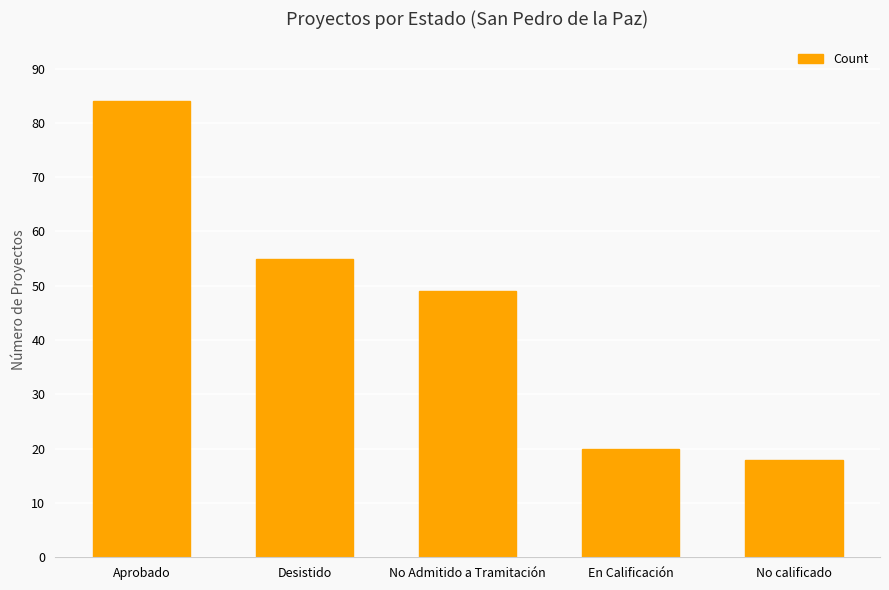

How many bars are there in total?

5